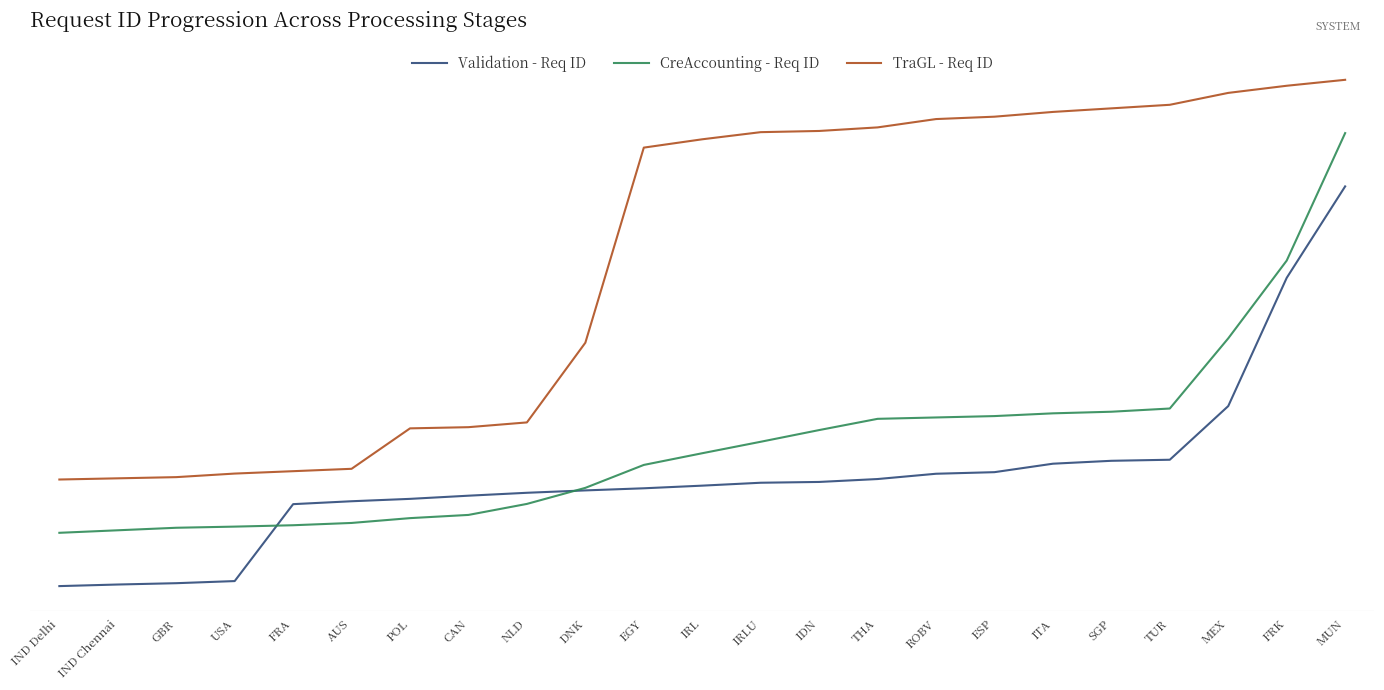

What are all the series names shown in the legend?

Validation - Req ID, CreAccounting - Req ID, TraGL - Req ID